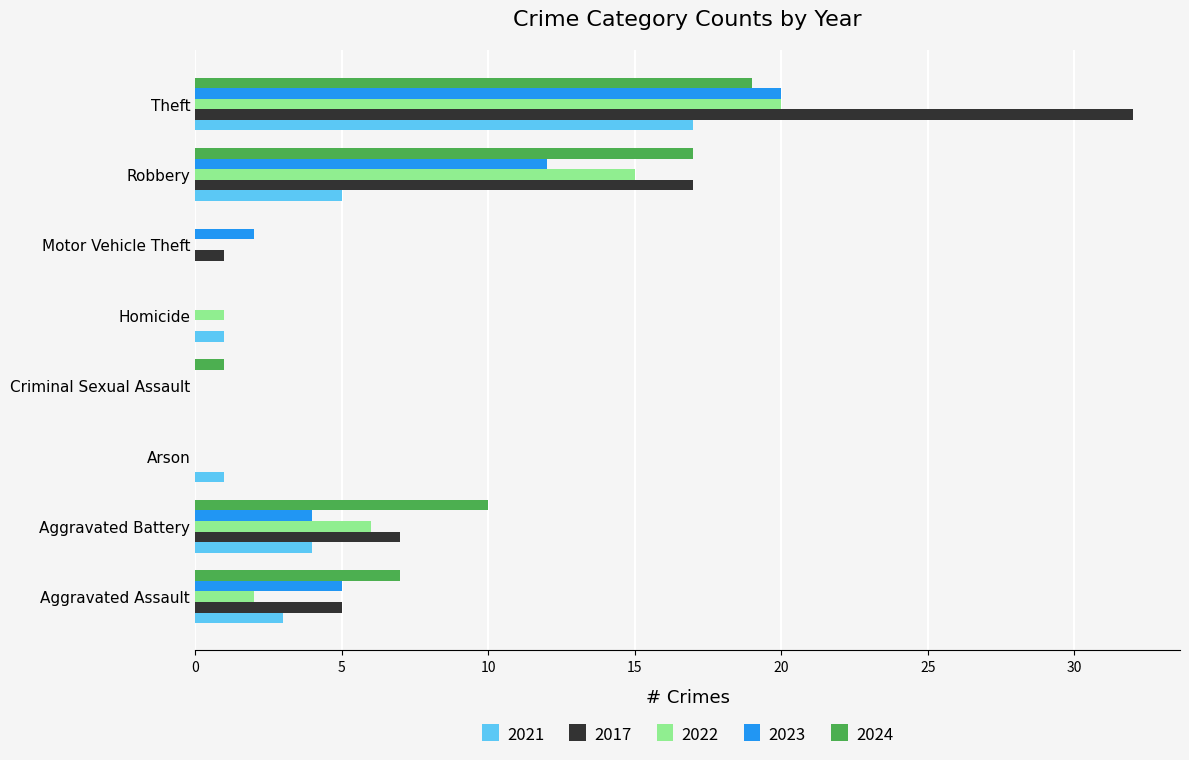

What is the sum of the 2023 values at Homicide and Theft?

20